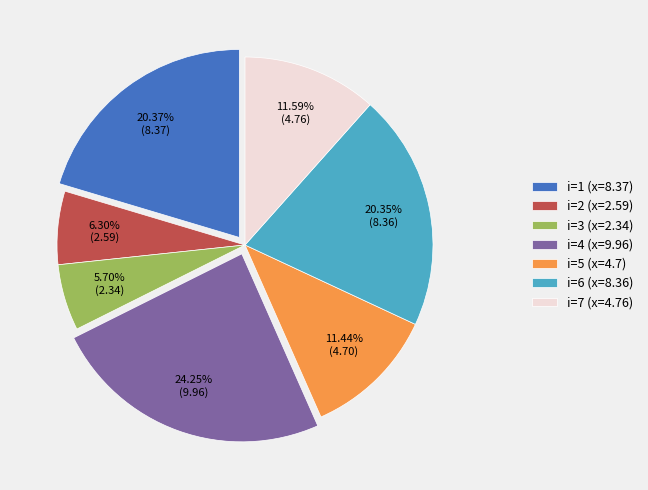

Which has a higher value, i=1 (x=8.37) or i=7 (x=4.76)?

i=1 (x=8.37)